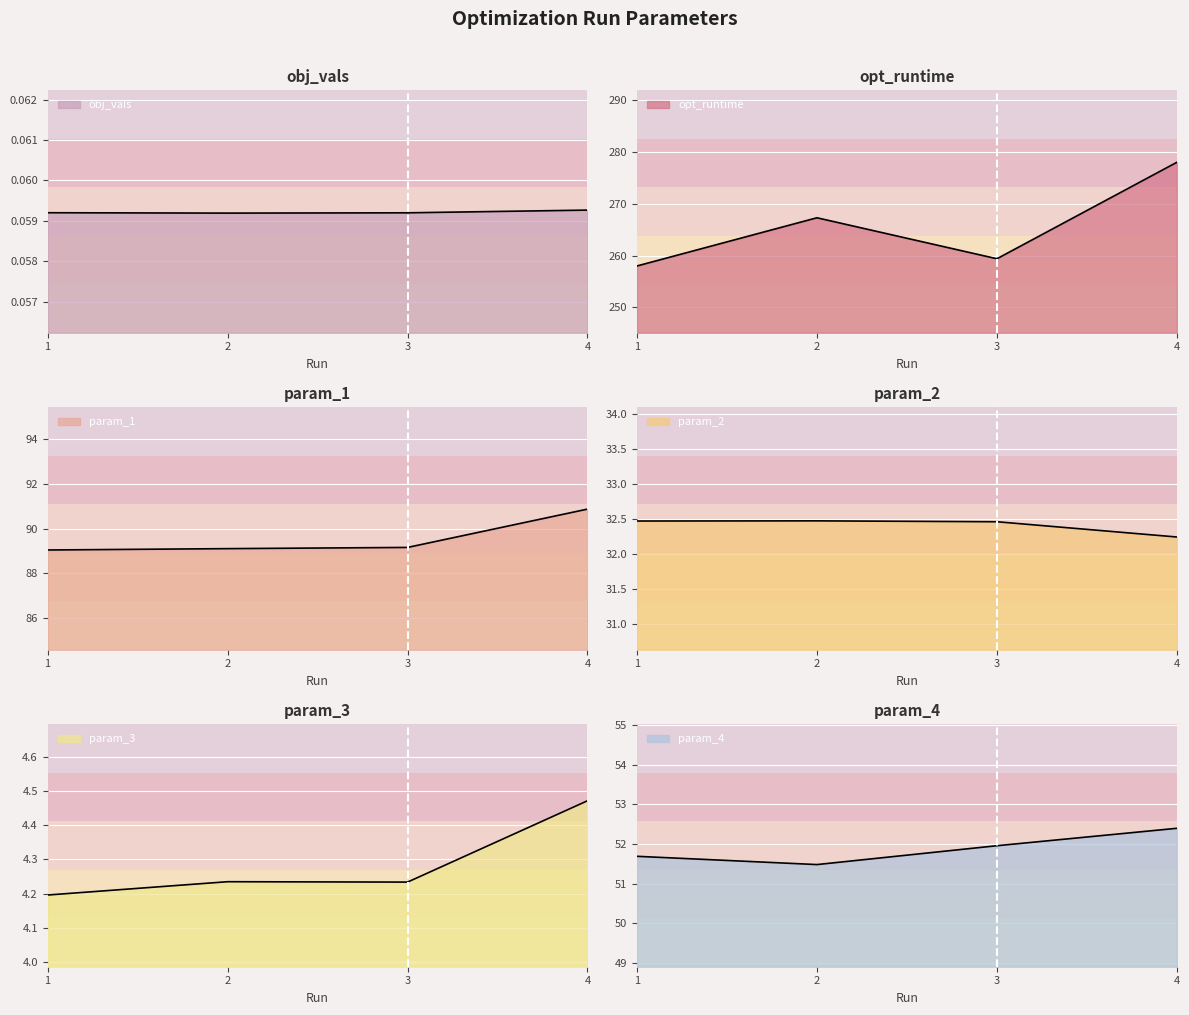

Is it true that param_4 equals 89.6 at 4?

False